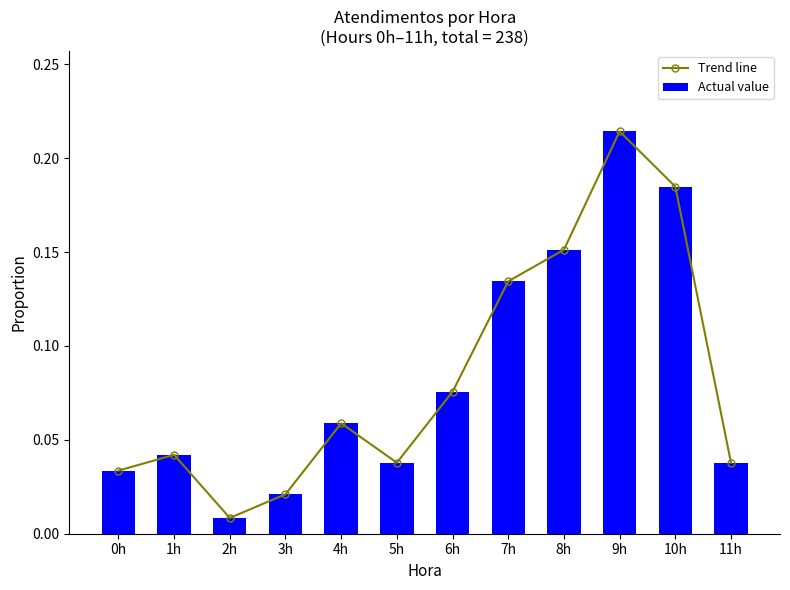

Which category has the lowest value in the Actual value series?

2h